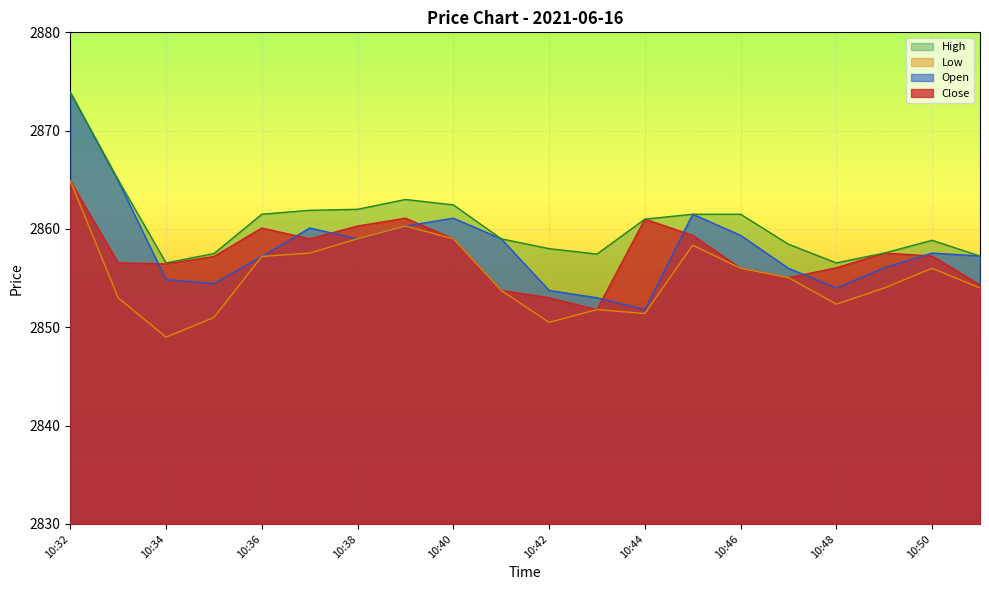

Which series has the largest total across all categories?

High